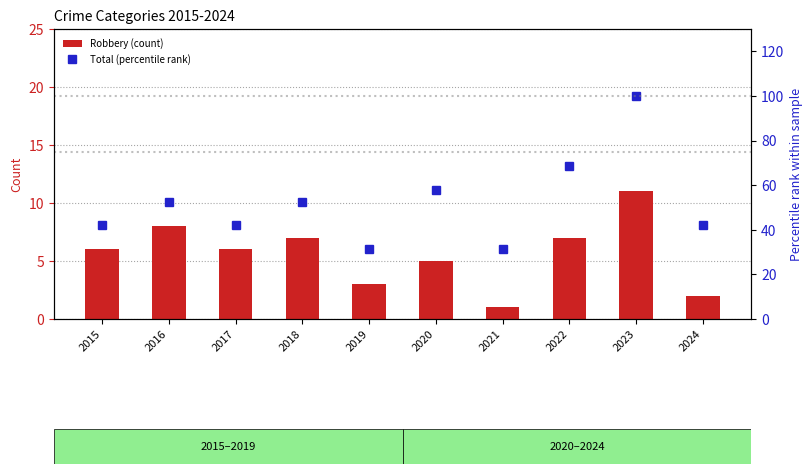

What is the sum of all Robbery (count) values?

56